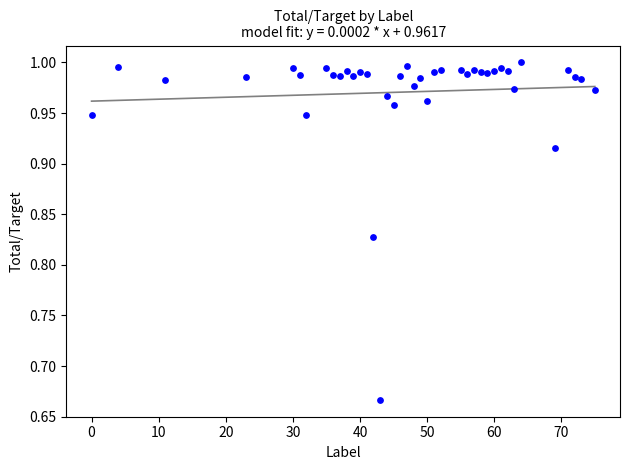

What is the range of Y values (max minus min)?

0.3